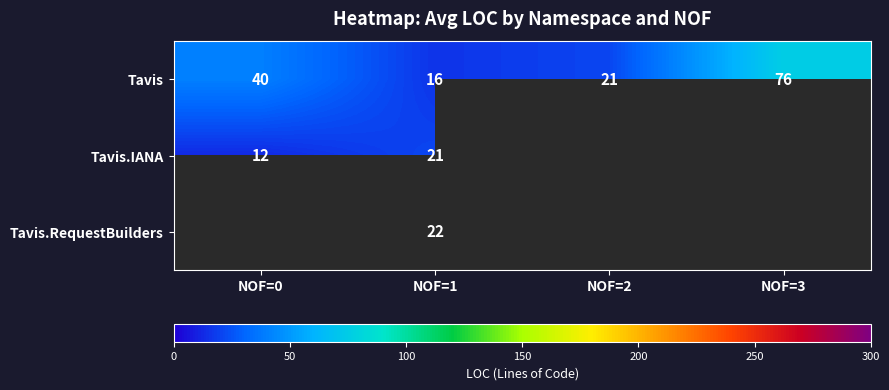

How many data points in Tavis are less than 40?

2